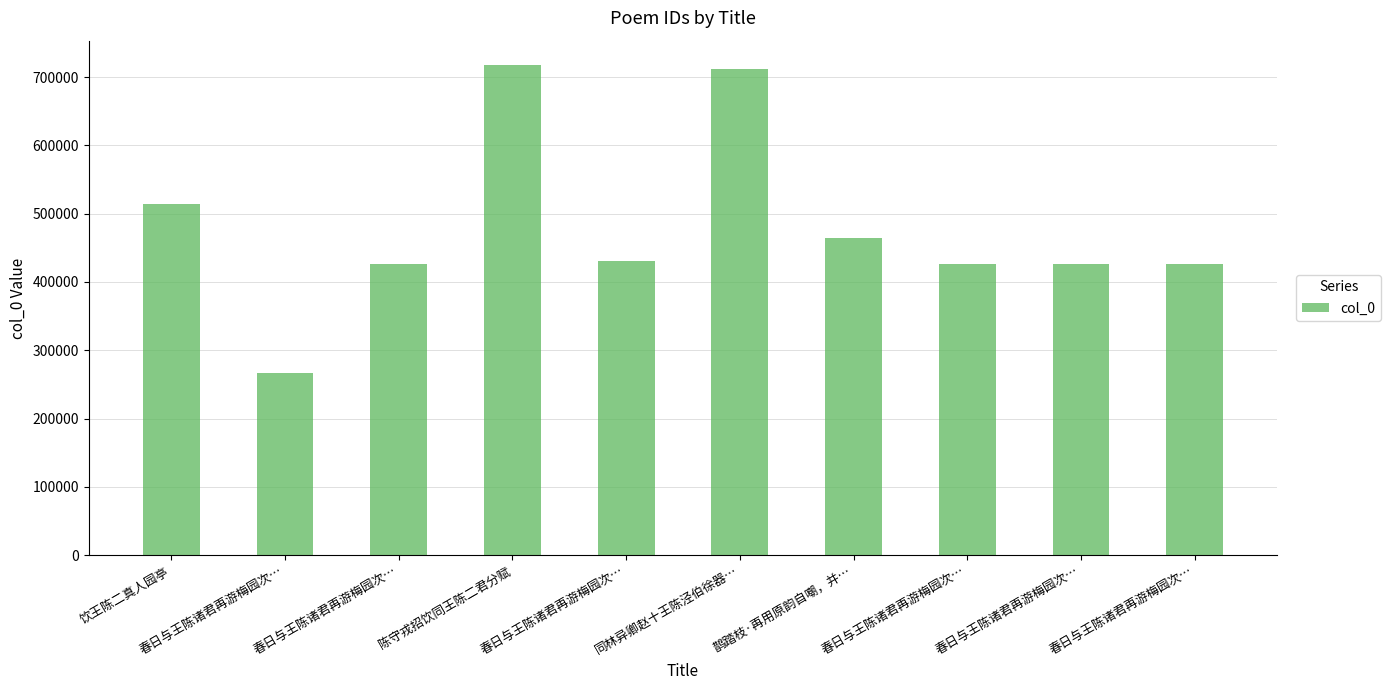

Where does the data first go above 431433?

饮王陈二真人园亭